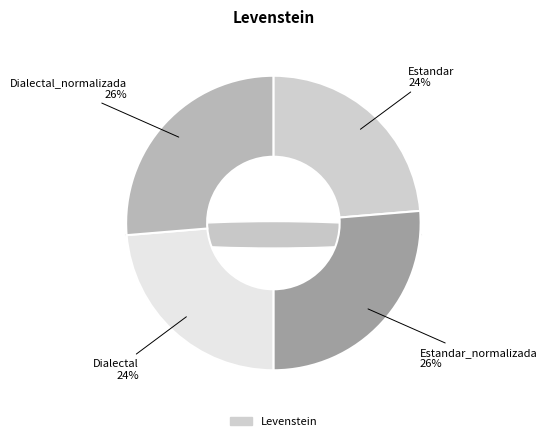

To the nearest percent, what percentage of the pie is Estandar?

24%